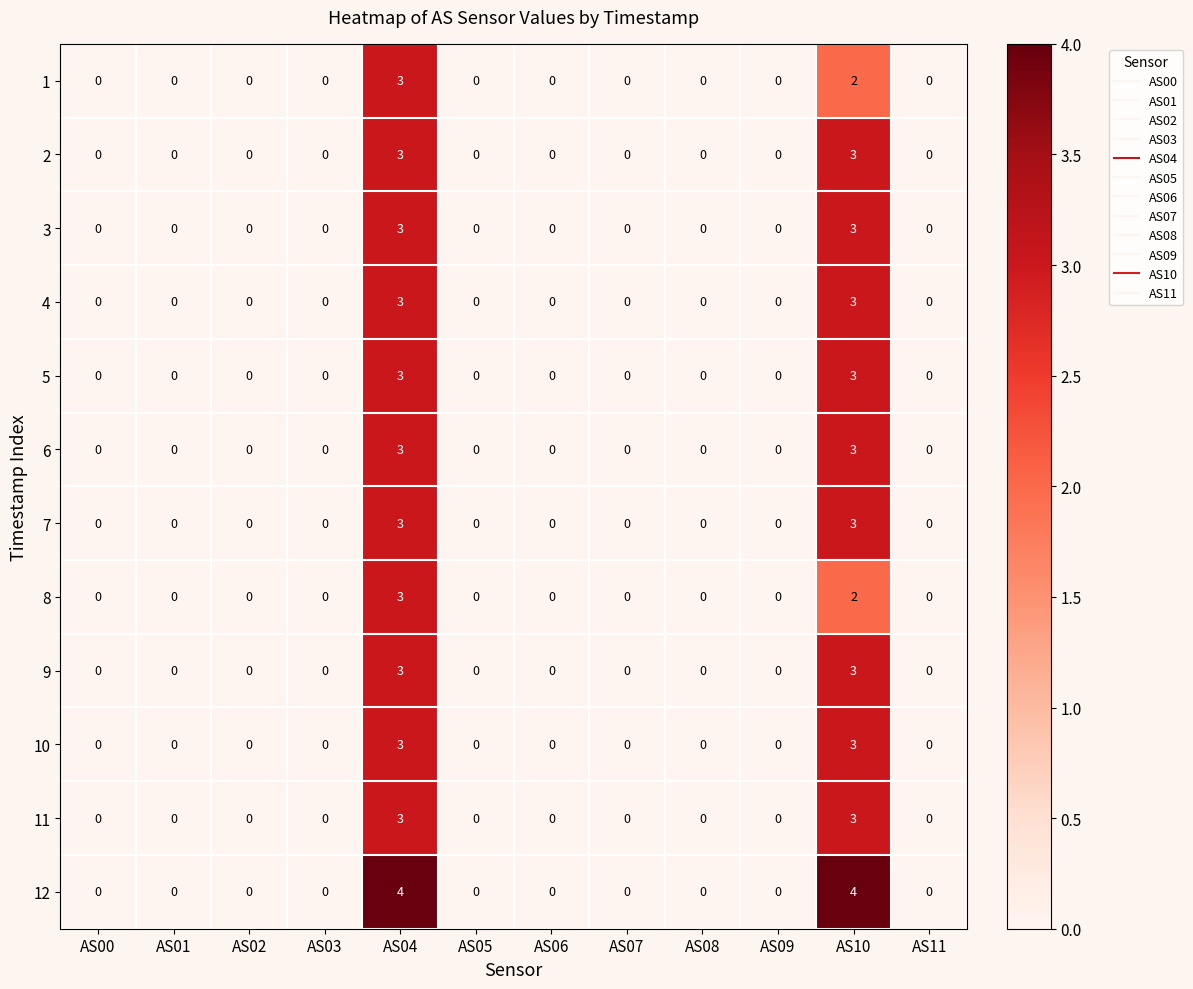

Is it true that 5 equals -2 at AS09?

False